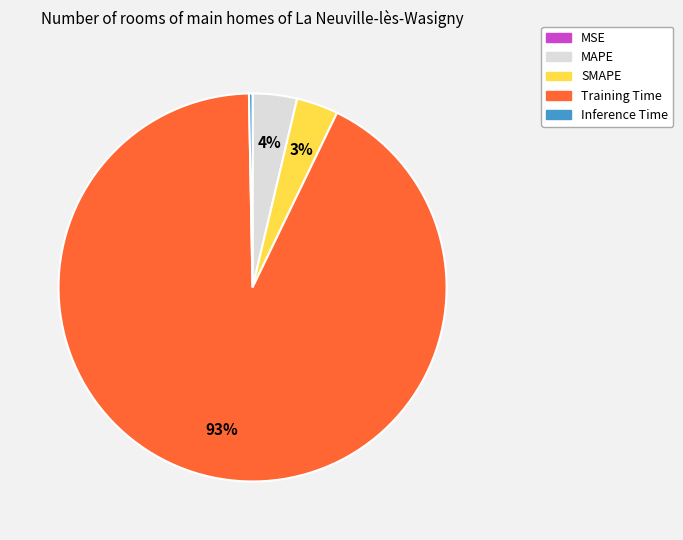

Is the sum of Inference Time and MAPE greater than half?

No